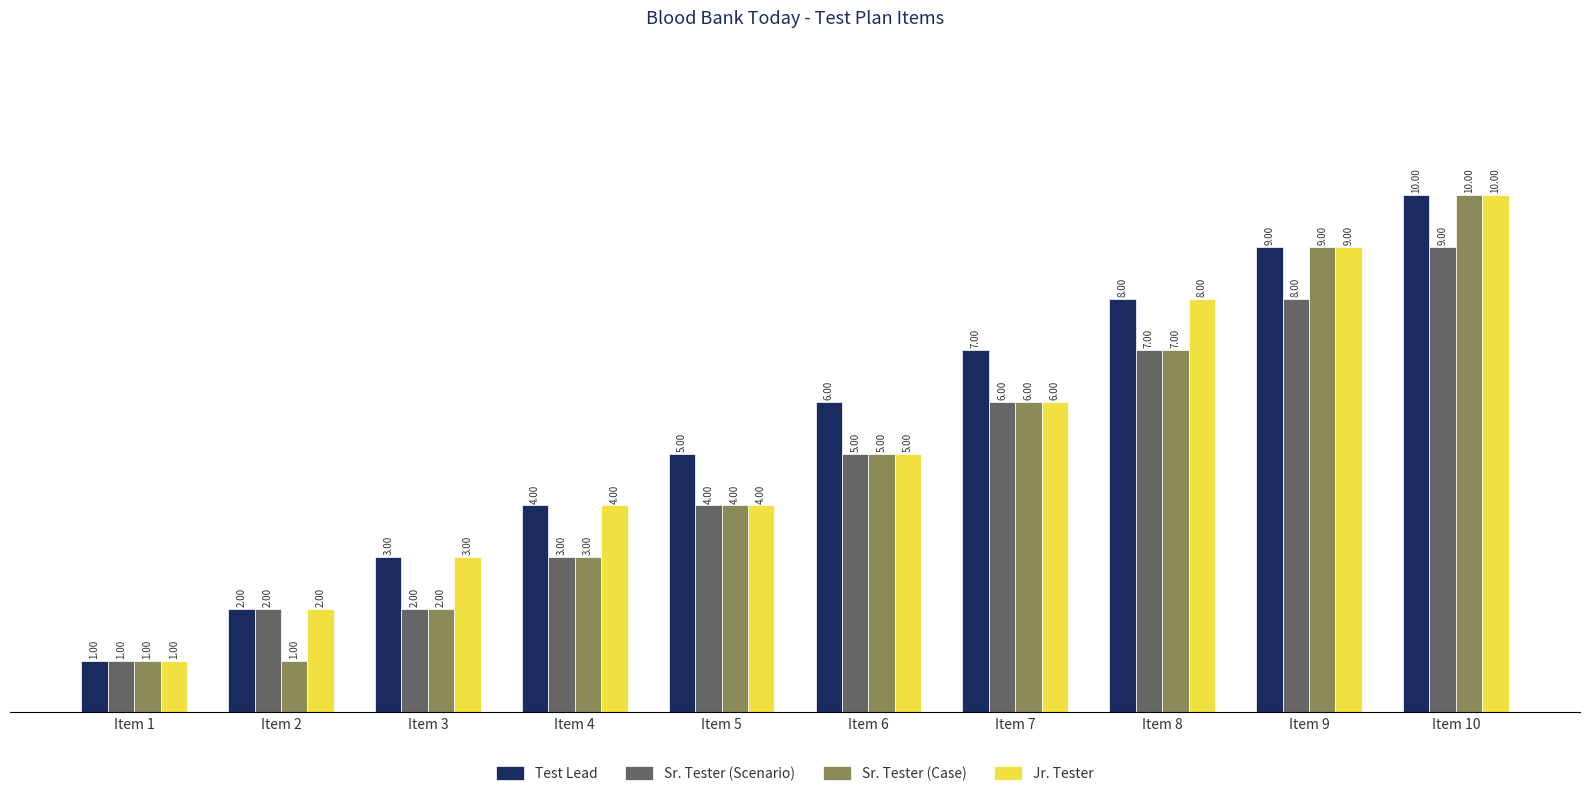

Which series has the largest total across all categories?

Test Lead